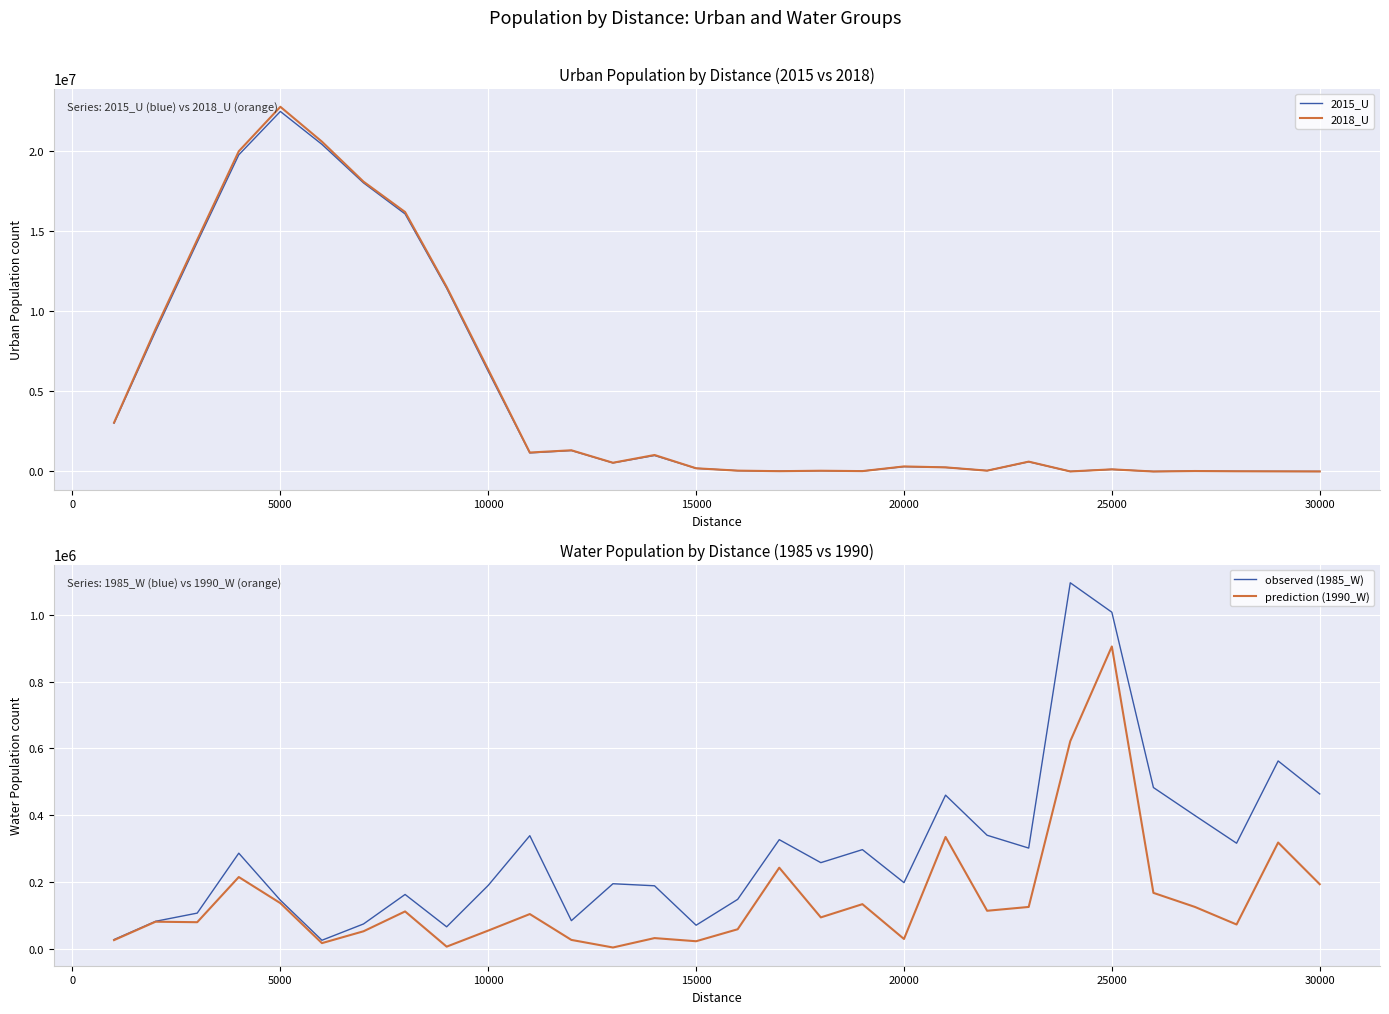

Which series ends up on top after the final intersection of prediction (1990_W) and 2018_U?

prediction (1990_W)